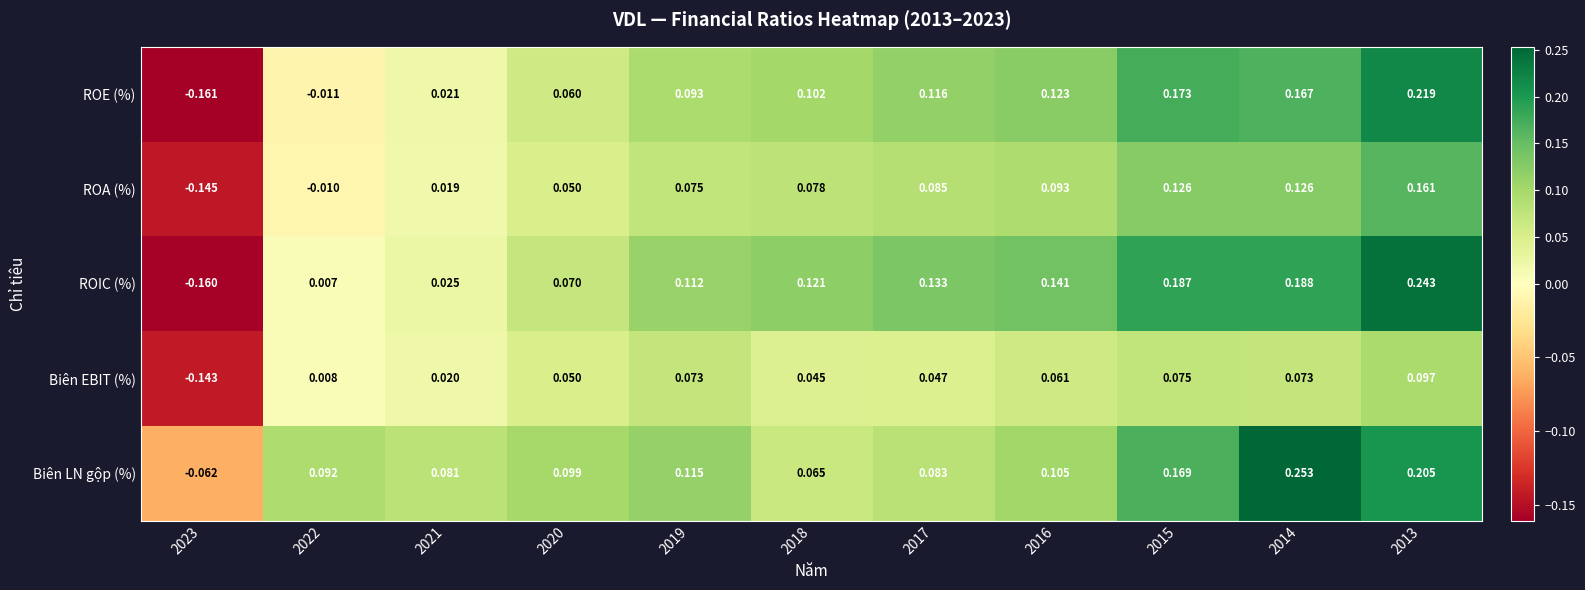

Which series has the largest total across all categories?

Biên LN gộp (%)